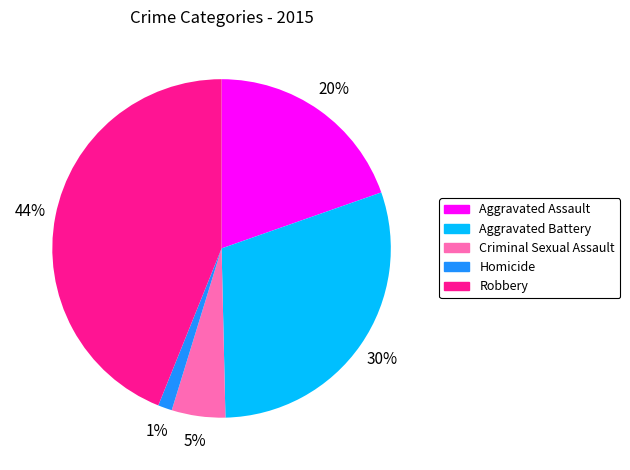

How many segments does this pie chart have?

5